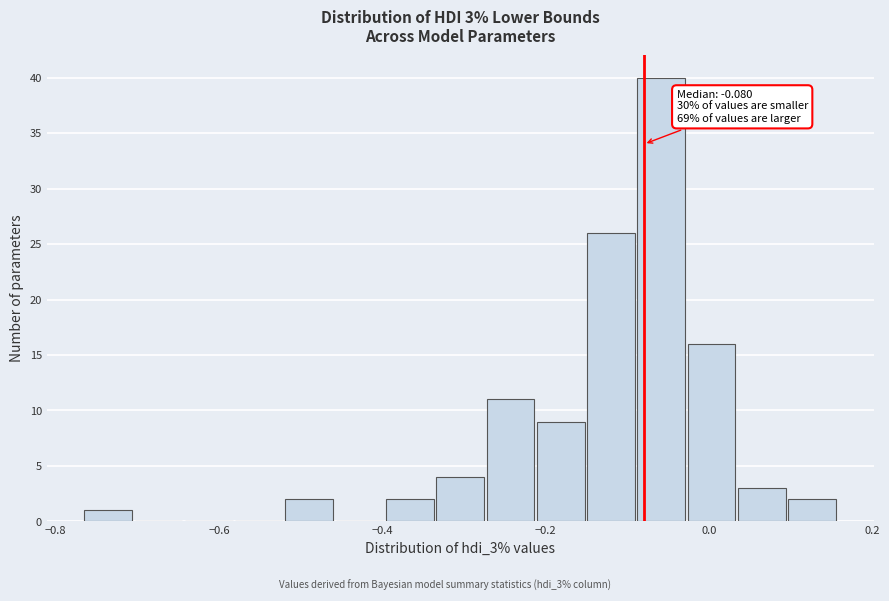

Read against the x-axis, roughly where is the centre of the tallest bar?

-0.06